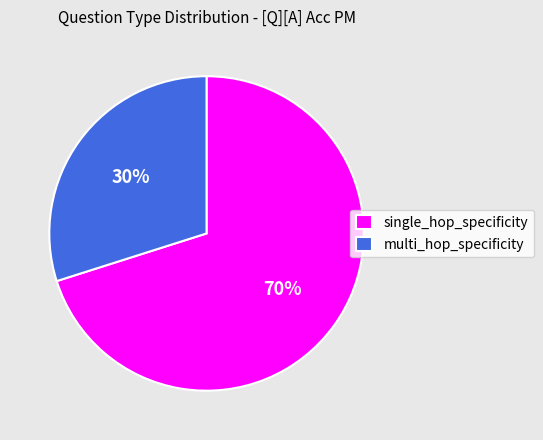

Do single_hop_specificity and multi_hop_specificity together represent more than half of the pie?

Yes